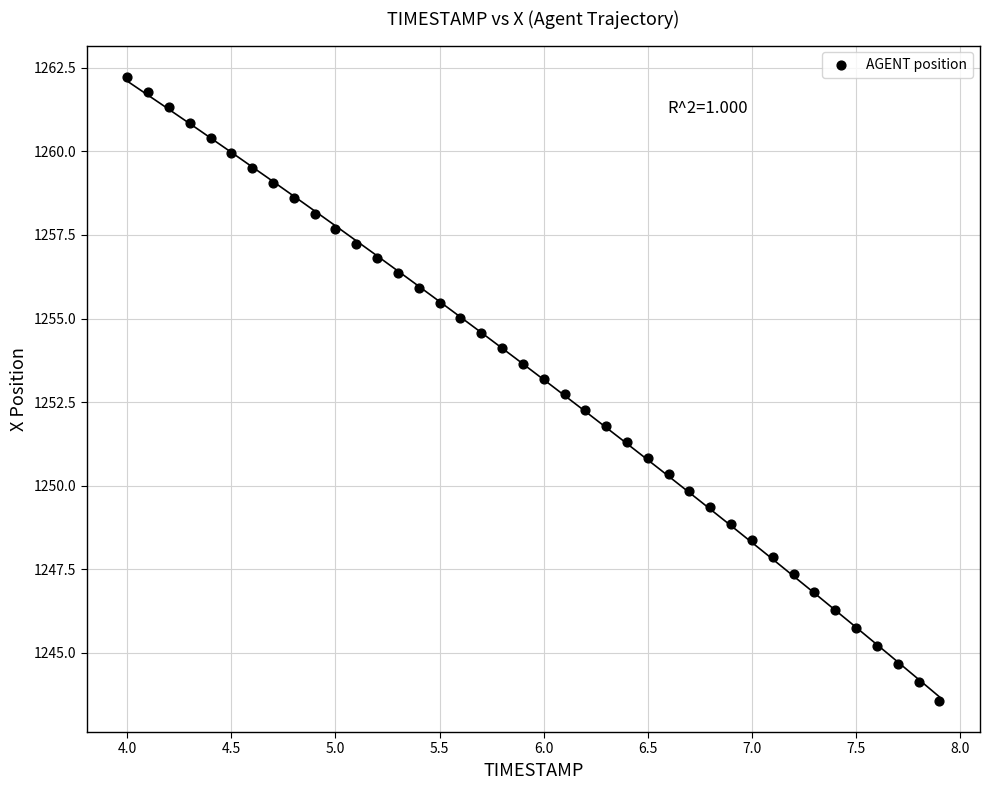

What is the range of X values (max minus min)?

3.9